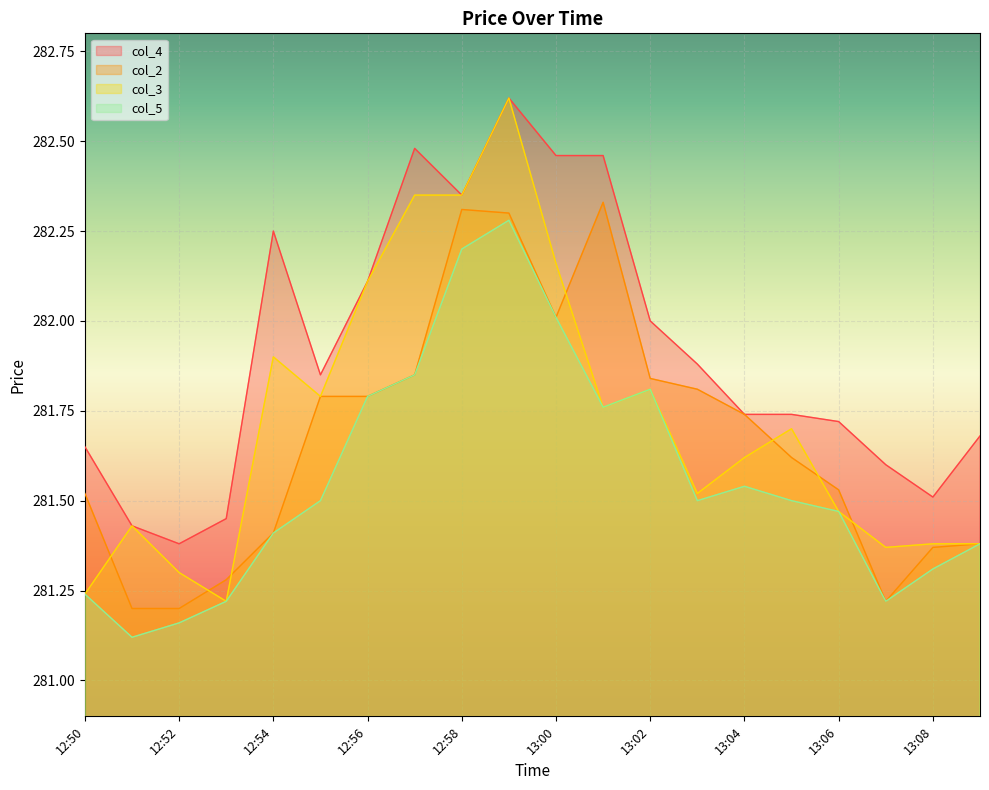

What is the spread (max minus min) of values at 12:50?

0.4